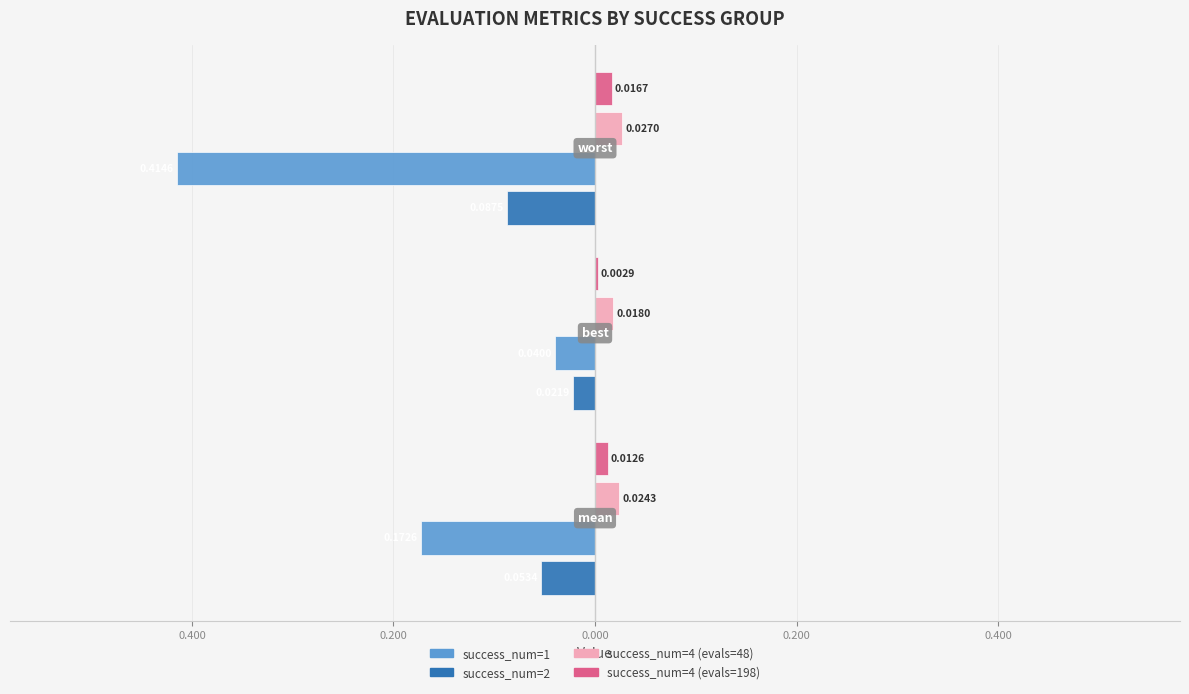

What are all the series names shown in the legend?

success_num=1, success_num=2, success_num=4 (evals=48), success_num=4 (evals=198)